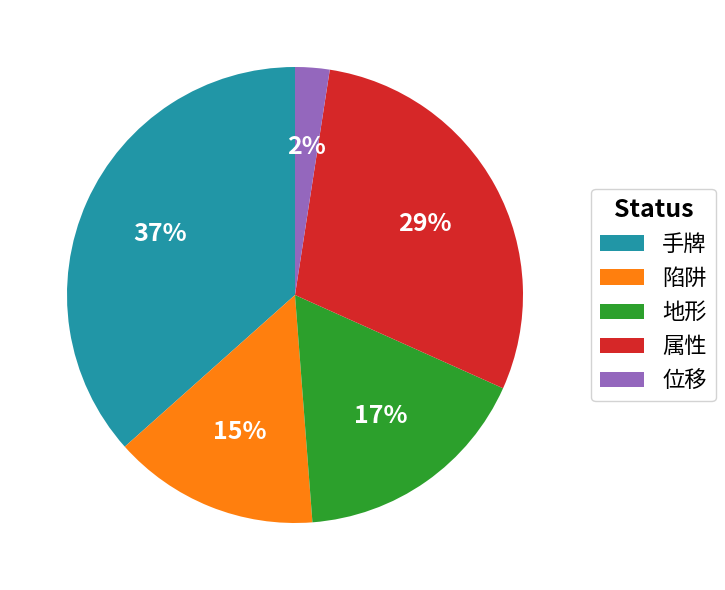

Count the number of slices in the pie.

5